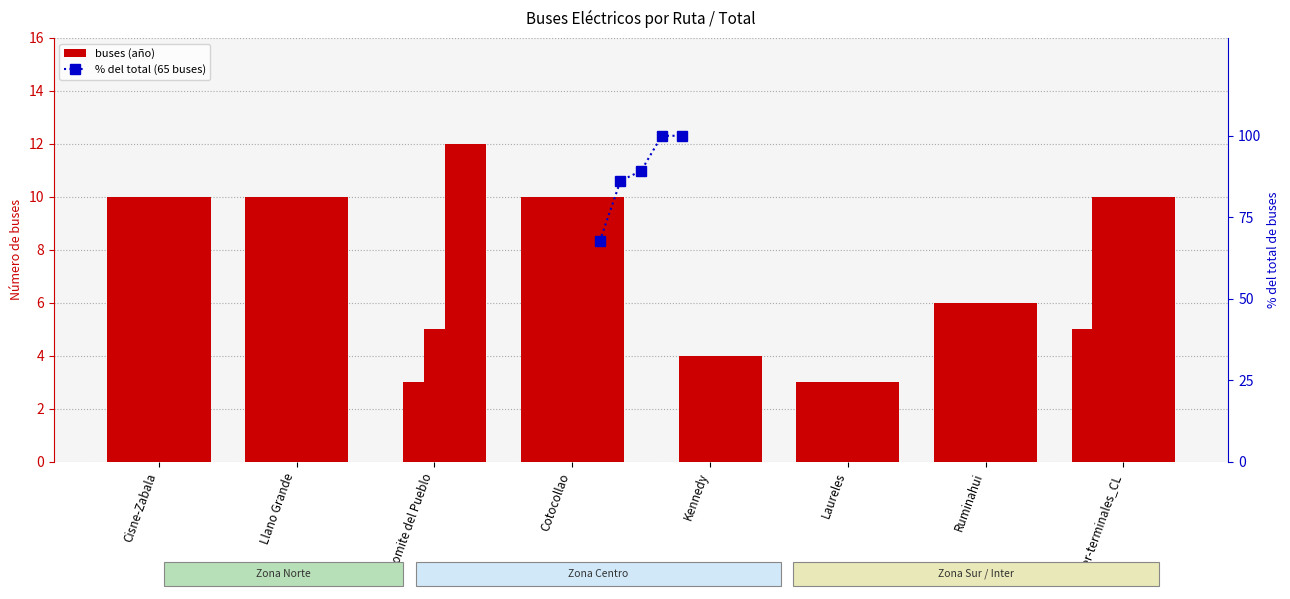

How many data points does each series have?

5